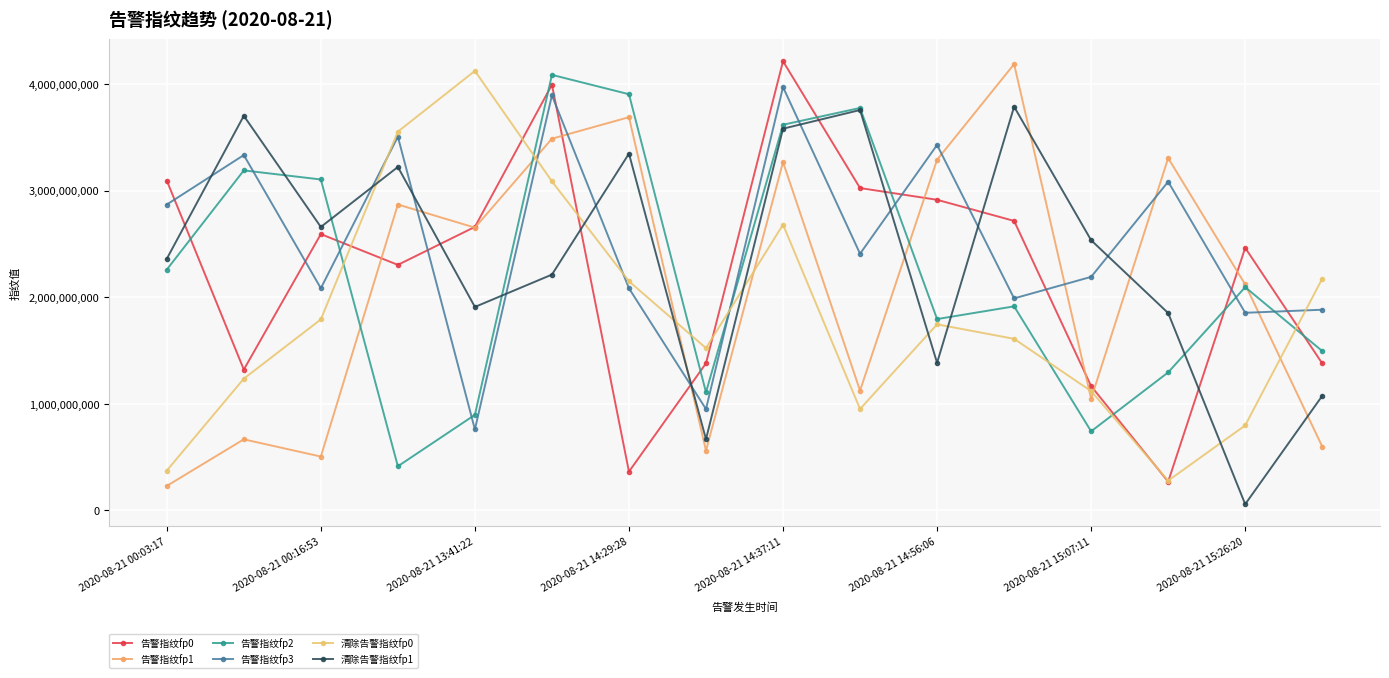

How many distinct data groups are displayed?

6